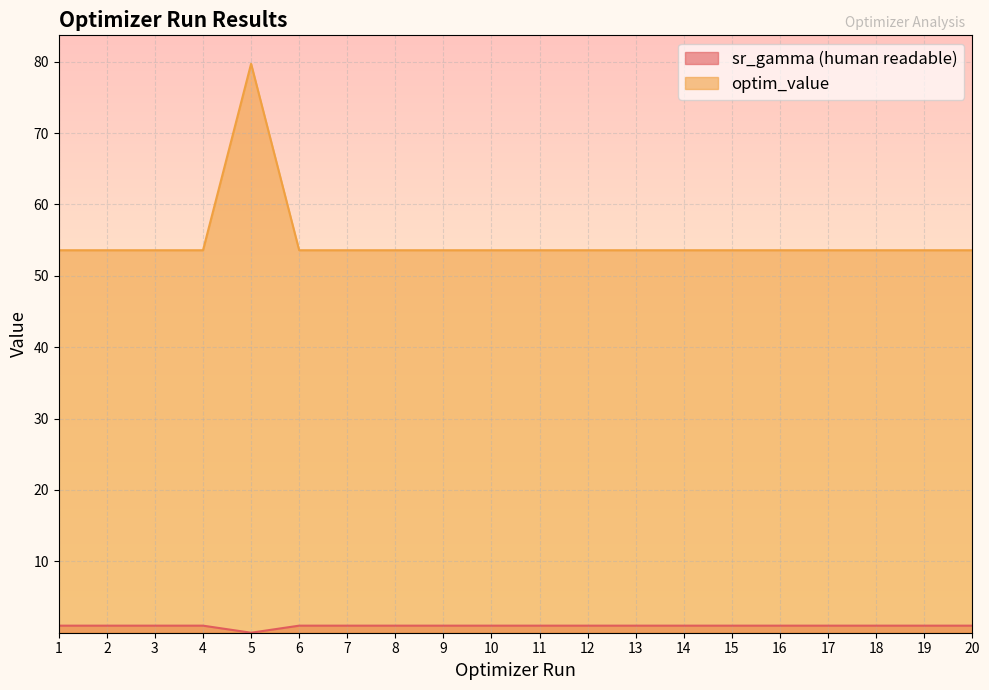

True or false: optim_value and sr_gamma (human readable) cross at least once.

False